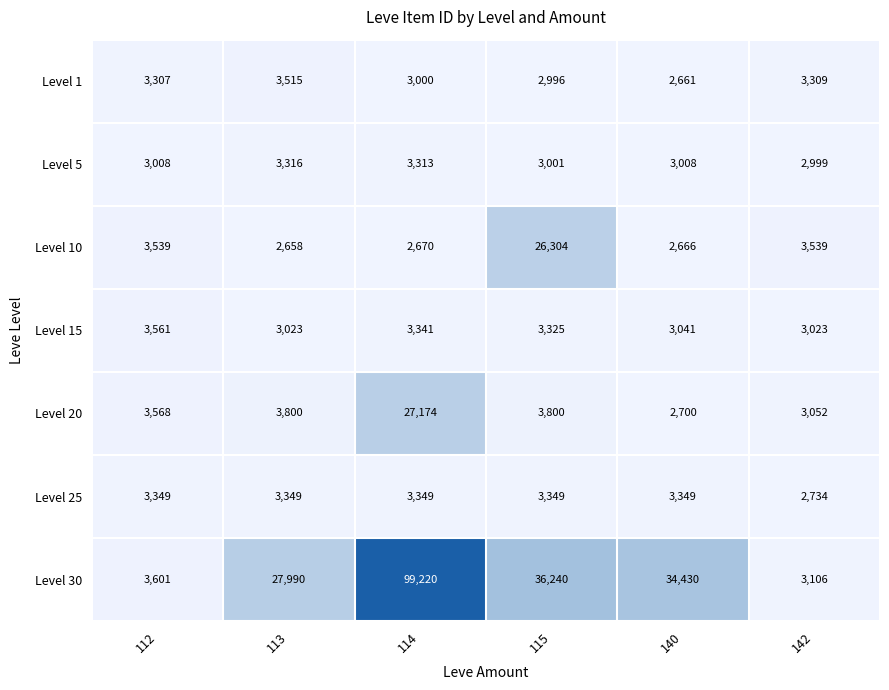

Which series has the widest spread of values?

Level 30